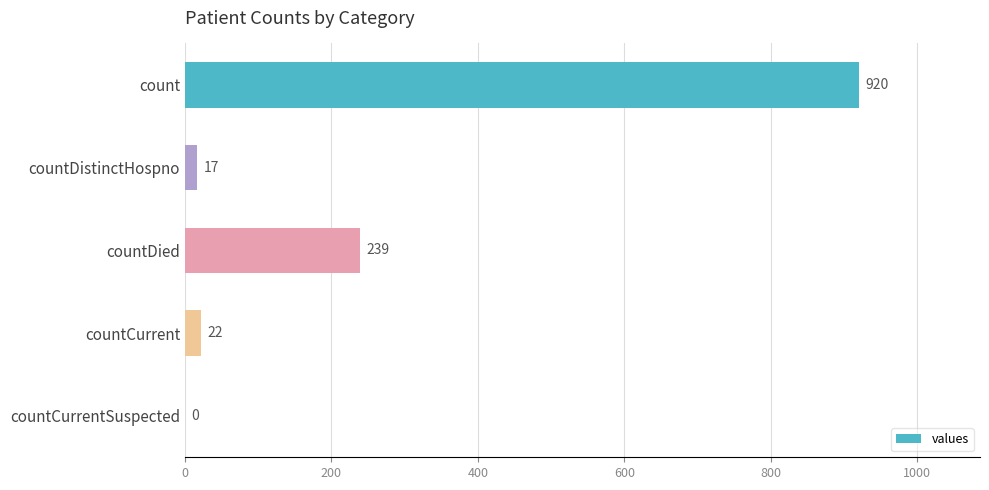

What is the greatest value displayed?

920